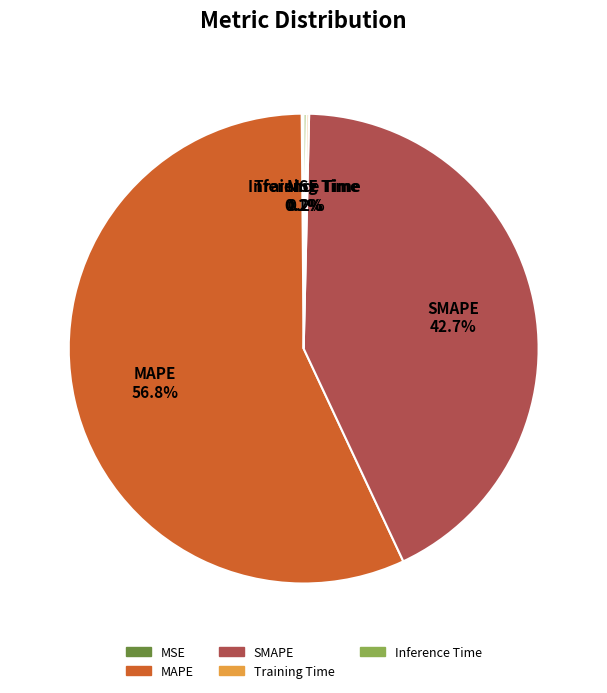

To the nearest percent, what is the difference between the largest and smallest slice percentages?

57%